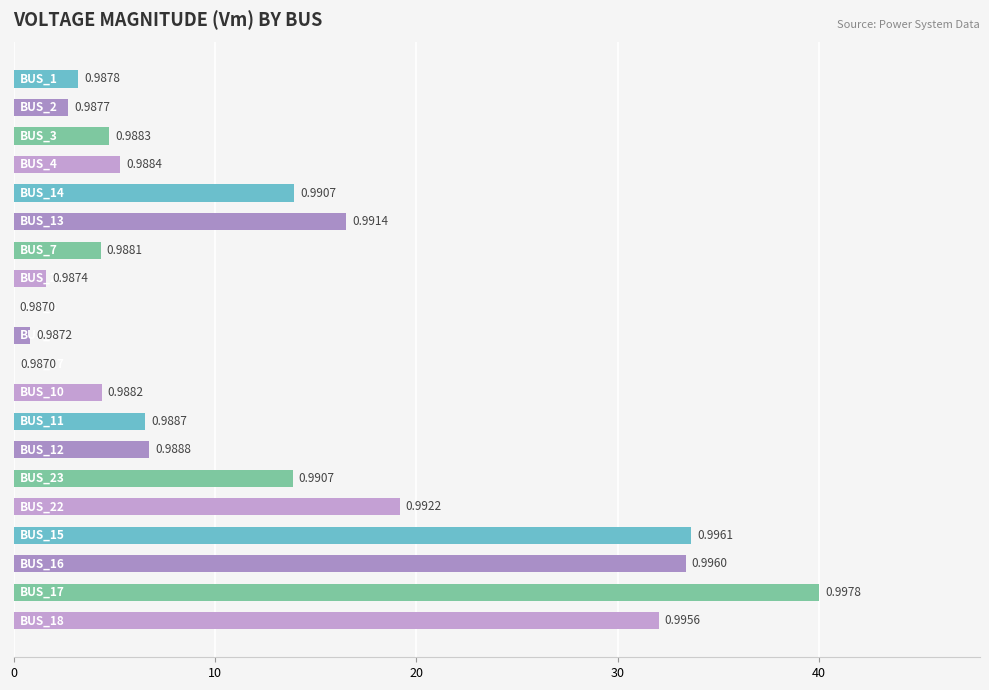

What is the difference between the maximum and minimum values?

40.0